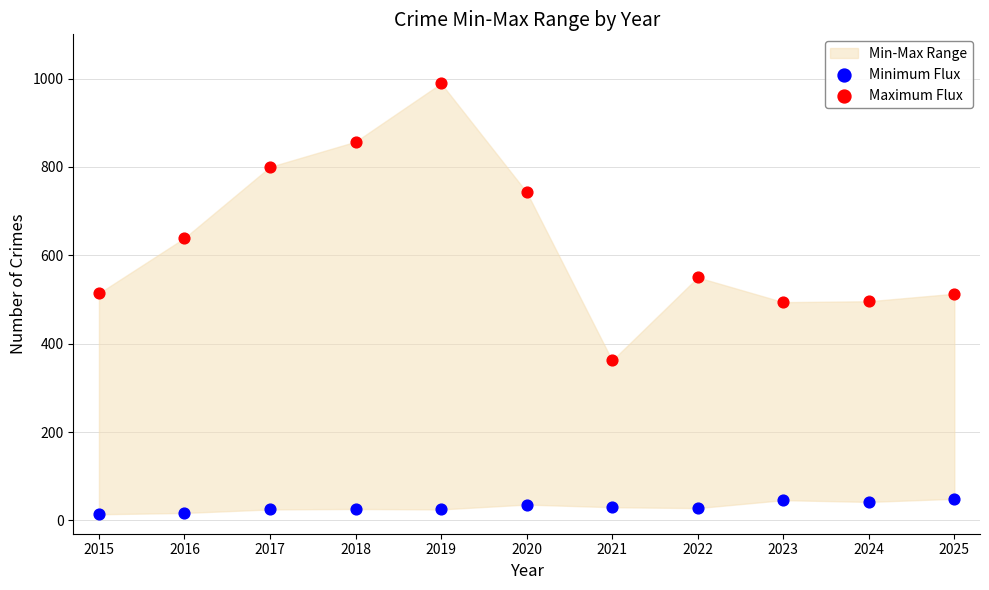

Which series reaches the maximum Y coordinate?

Maximum Flux